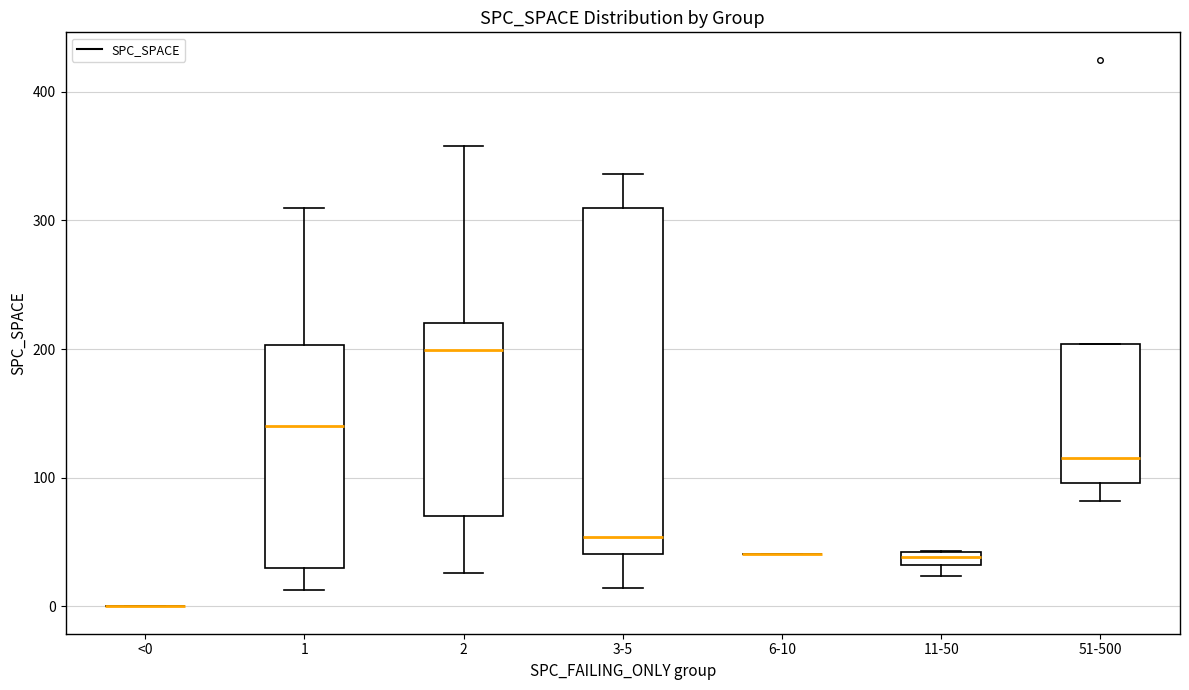

Comparing the boxes themselves (not the whiskers), which one is the tallest?

3-5